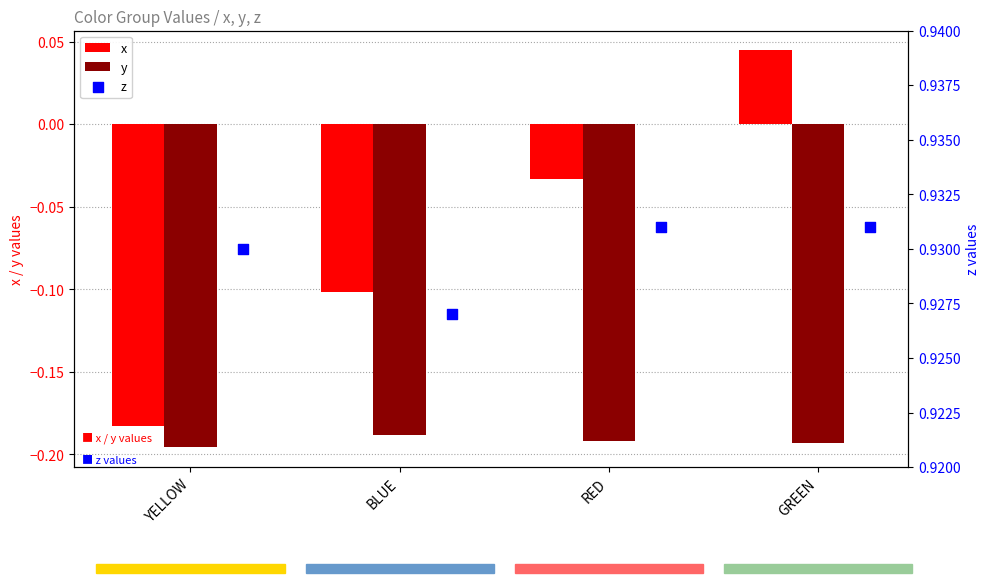

Which series has the largest total across all categories?

z